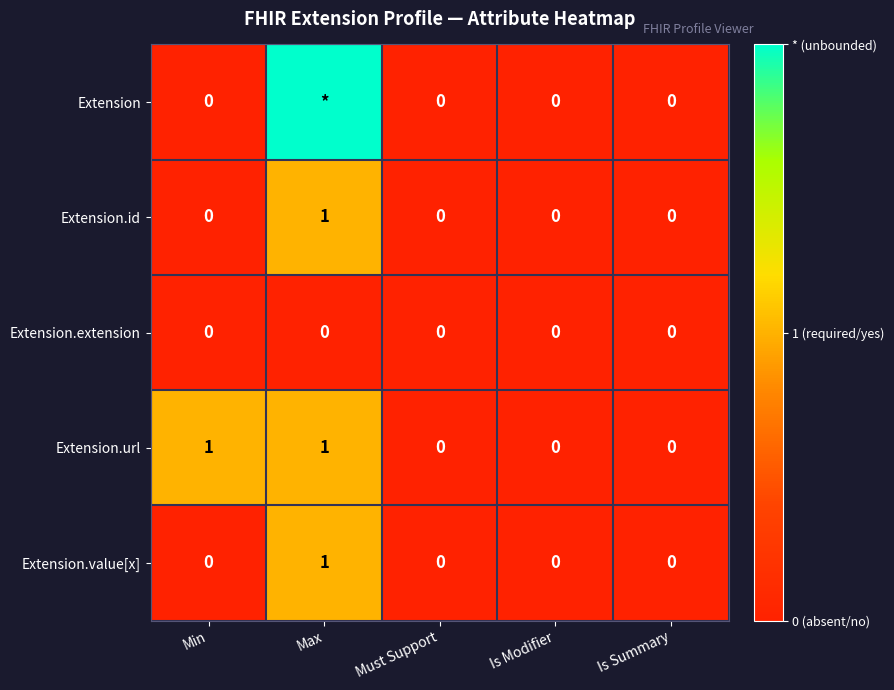

Is it true that Extension.value[x] equals 0 at Min?

True